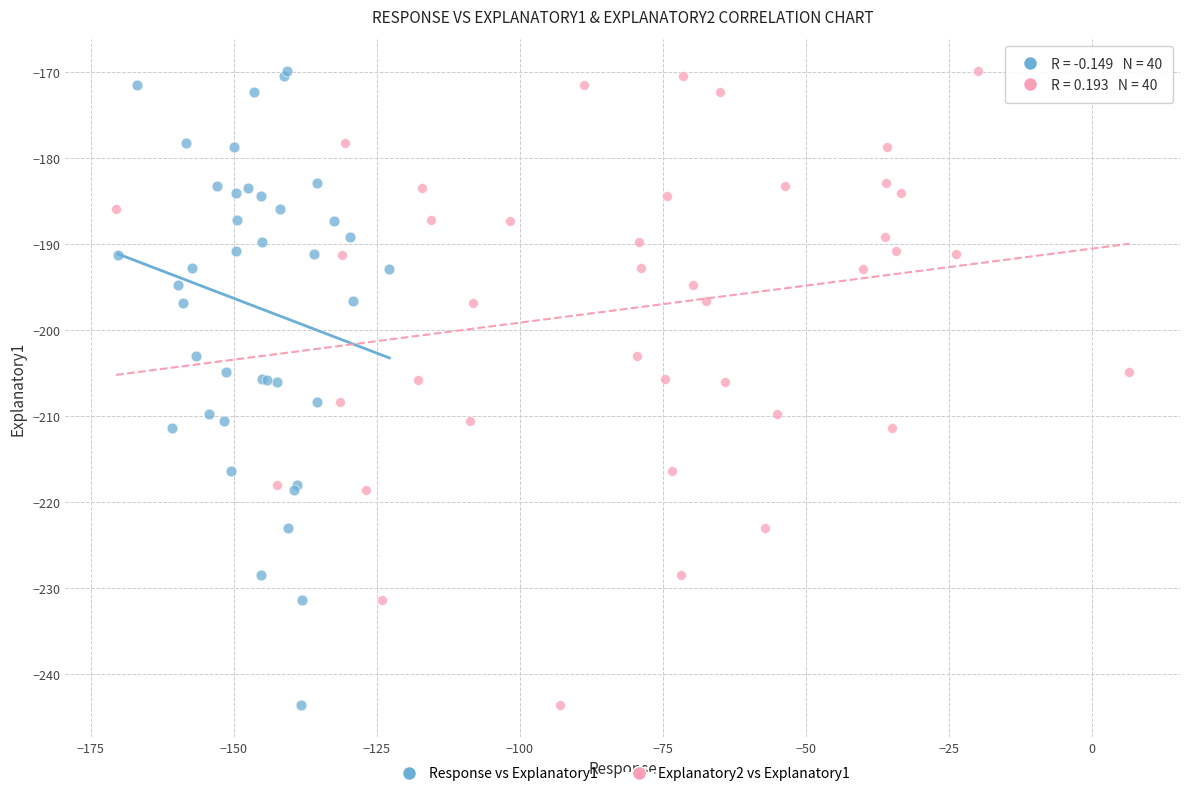

What are all the series names shown in the legend?

Response vs Explanatory1, Explanatory2 vs Explanatory1